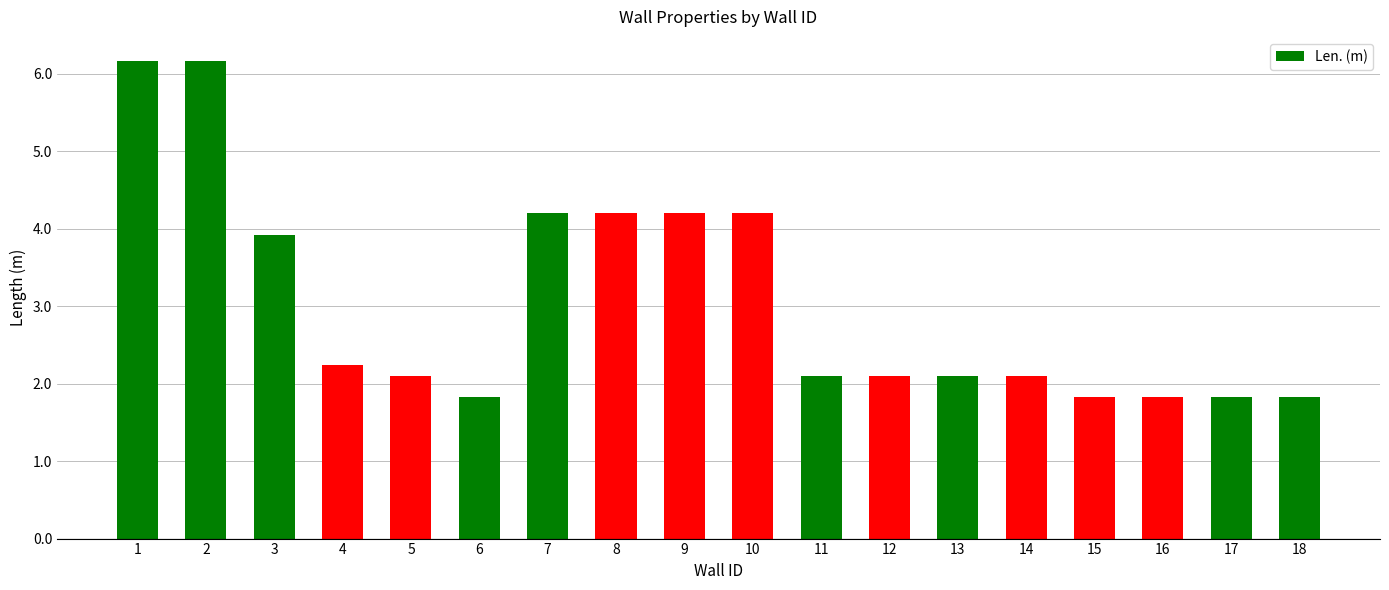

Where does the data first go above 2?

1